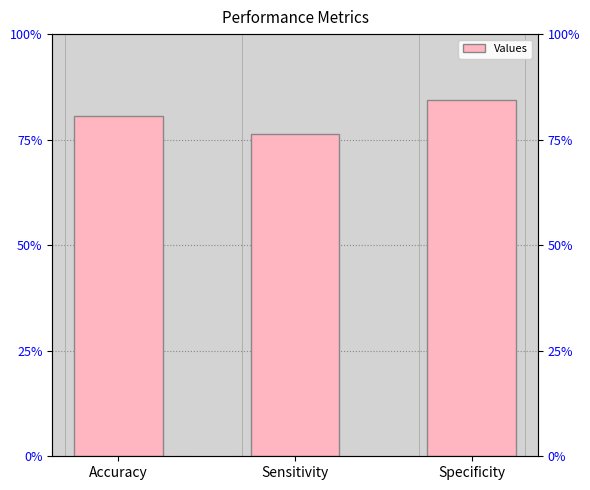

Does the chart contain any negative values?

No